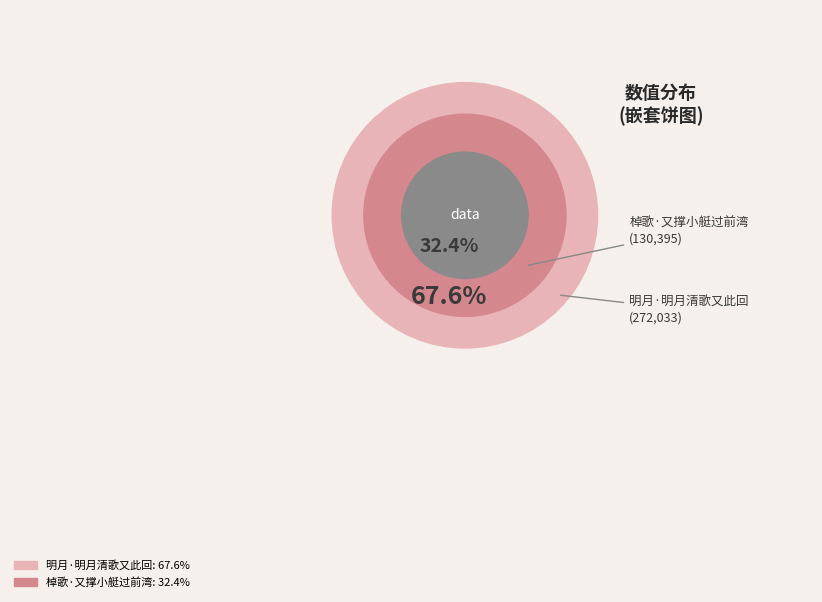

To the nearest percent, what is the difference between the 棹歌·又撑小艇过前湾 and 明月·明月清歌又此回 slice percentages?

35%